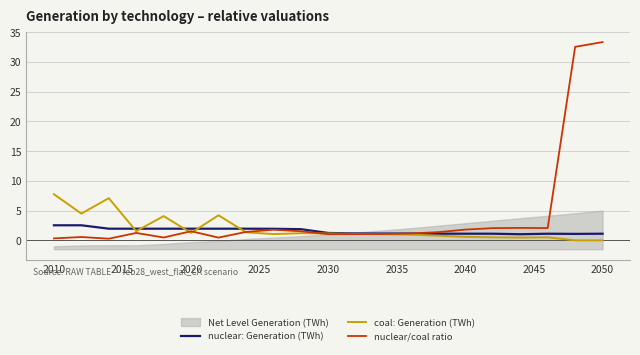

True or false: nuclear/coal ratio has a value of 0.3 at 2010.

True